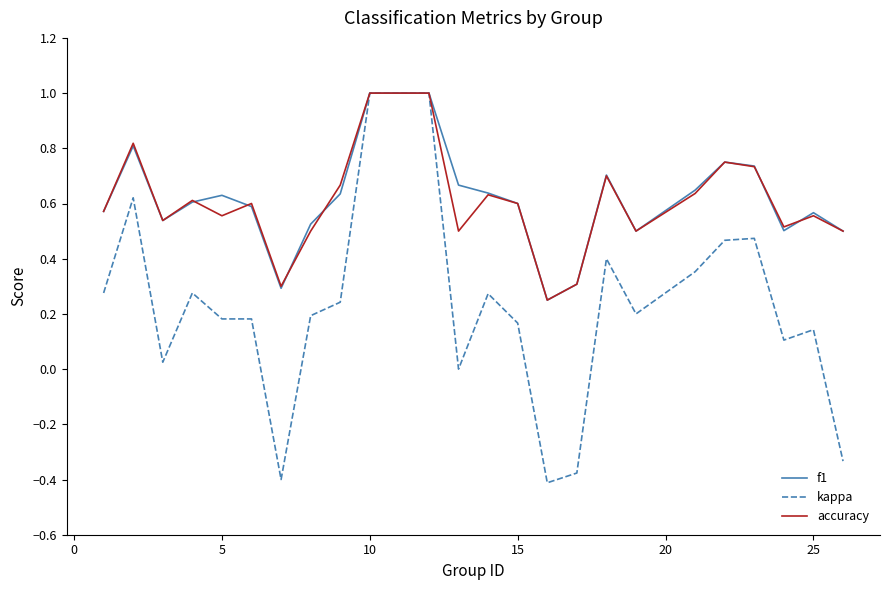

Which series has the widest spread of values?

kappa